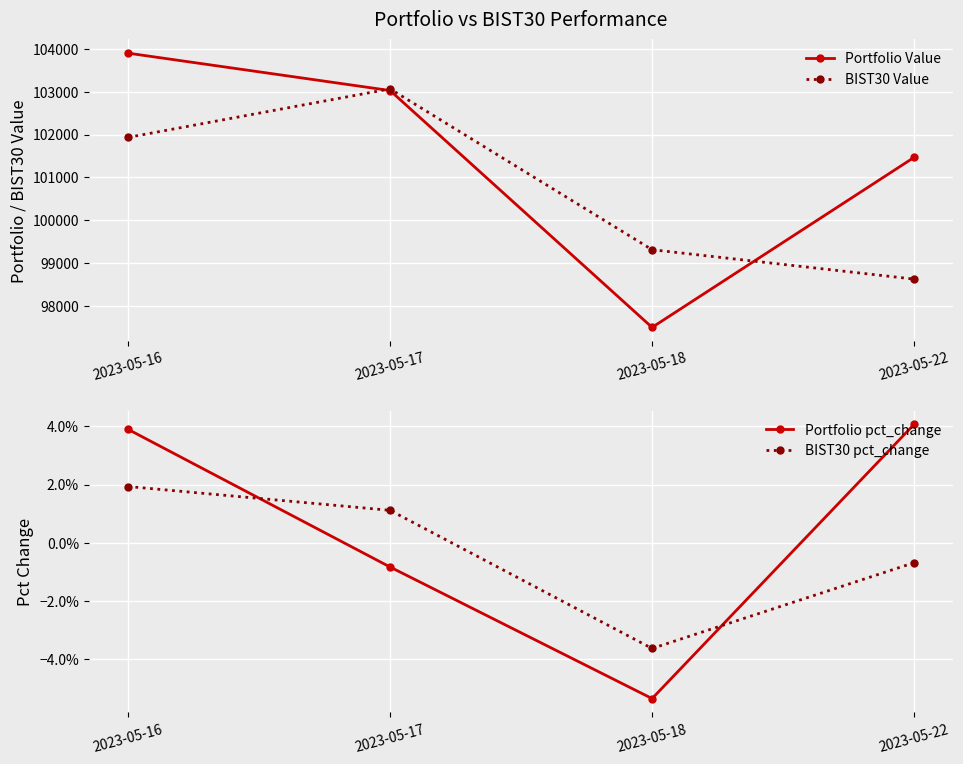

Reading right to left, list all the values displayed in this chart.

Portfolio Value: 2023-05-22=101466.0	2023-05-18=97493.7	2023-05-17=103028.0	2023-05-16=103901.1
BIST30 Value: 2023-05-22=98622.0	2023-05-18=99309.0	2023-05-17=103066.4	2023-05-16=101932.7
Portfolio pct_change: 2023-05-22=0.0	2023-05-18=-0.1	2023-05-17=-0.0	2023-05-16=0.0
BIST30 pct_change: 2023-05-22=-0.0	2023-05-18=-0.0	2023-05-17=0.0	2023-05-16=0.0